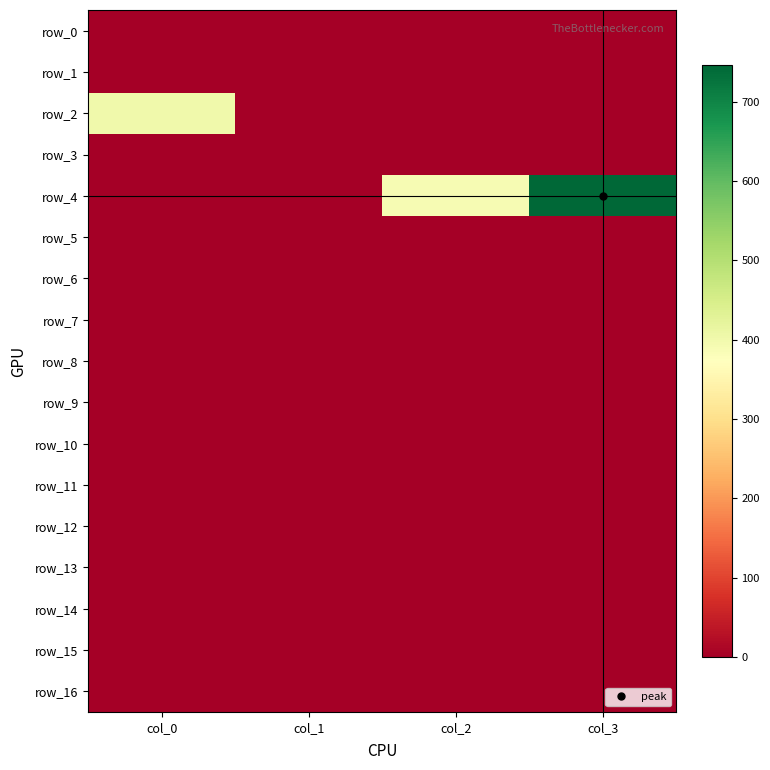

Reading left to right, list all the values displayed in this chart.

row_0: 0.0	0.0	0.0	0.0
row_1: 0.0	0.0	0.0	0.0
row_2: 400.0	0.0	0.0	0.0
row_3: 0.0	0.0	0.0	0.0
row_4: 0.0	0.0	390.1	746.1
row_5: 0.0	0.0	0.0	0.0
row_6: 0.0	0.0	0.0	0.0
row_7: 0.0	0.0	0.0	0.0
row_8: 0.0	0.0	0.0	0.0
row_9: 0.0	0.0	0.0	0.0
row_10: 0.0	0.0	0.0	0.0
row_11: 0.0	0.0	0.0	0.0
row_12: 0.0	0.0	0.0	0.0
row_13: 0.0	0.0	0.0	0.0
row_14: 0.0	0.0	0.0	0.0
row_15: 0.0	0.0	0.0	0.0
row_16: 0.0	0.0	0.0	0.0